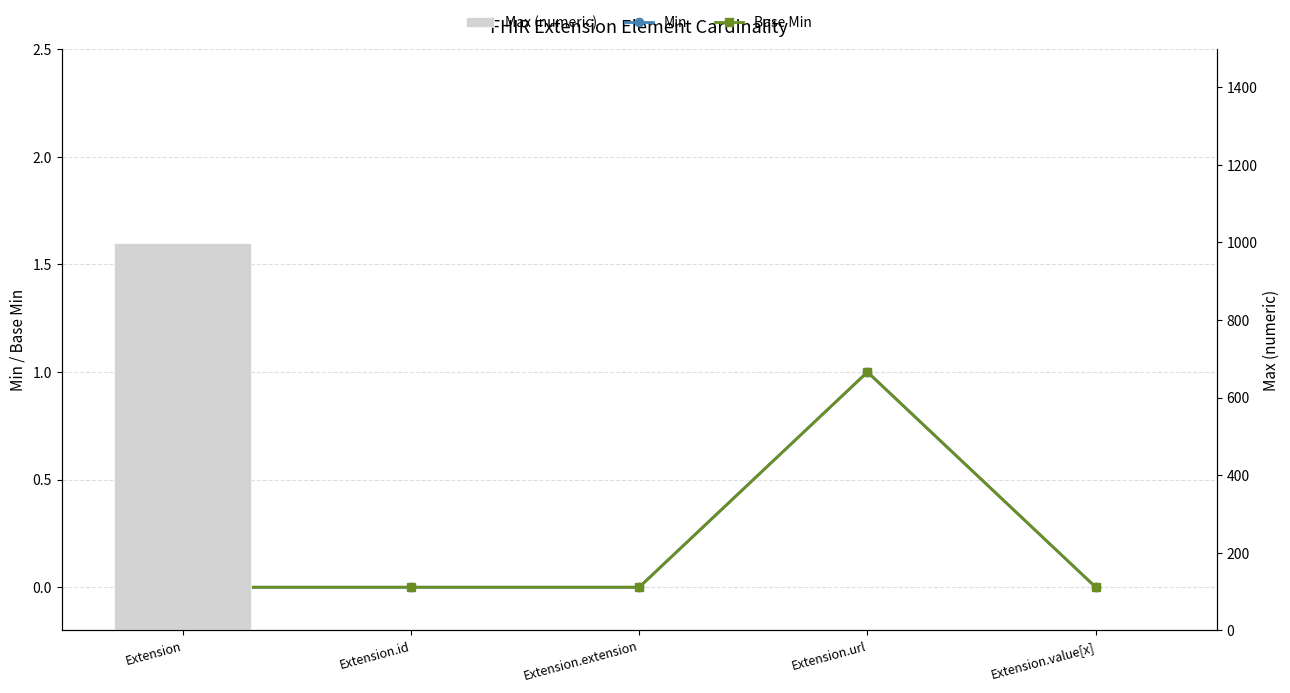

Rank the series at Extension from highest to lowest value.

Max (numeric), Min, Base Min